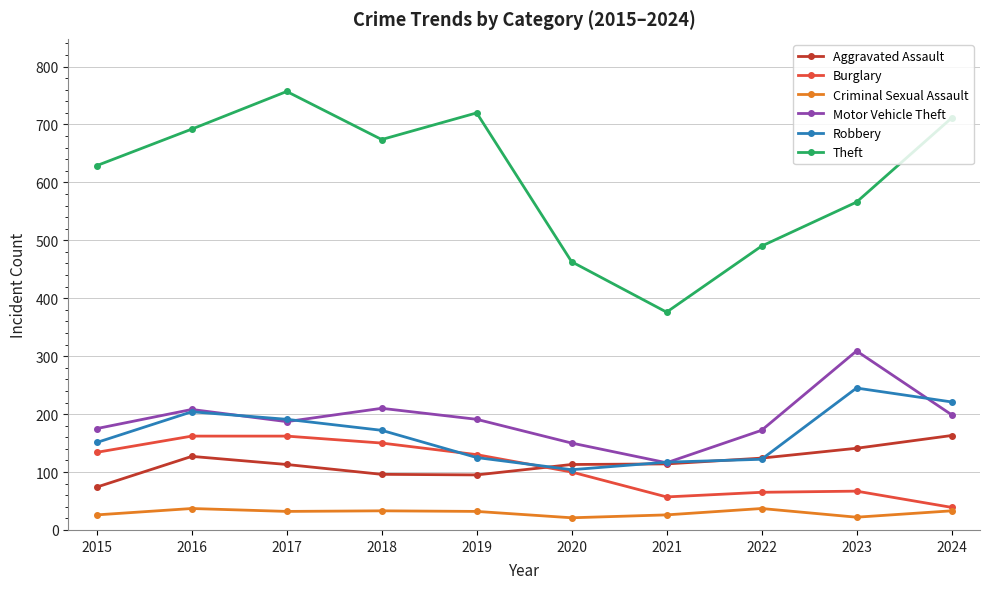

How many categories are shown in the chart?

10